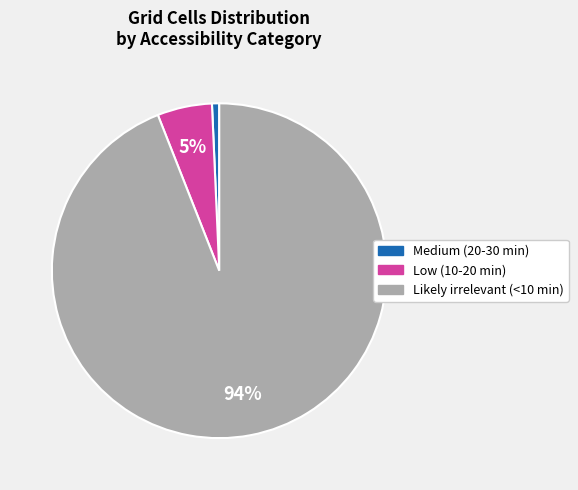

Combined, do Medium (20-30 min) and Likely irrelevant (<10 min) account for over 50%?

Yes